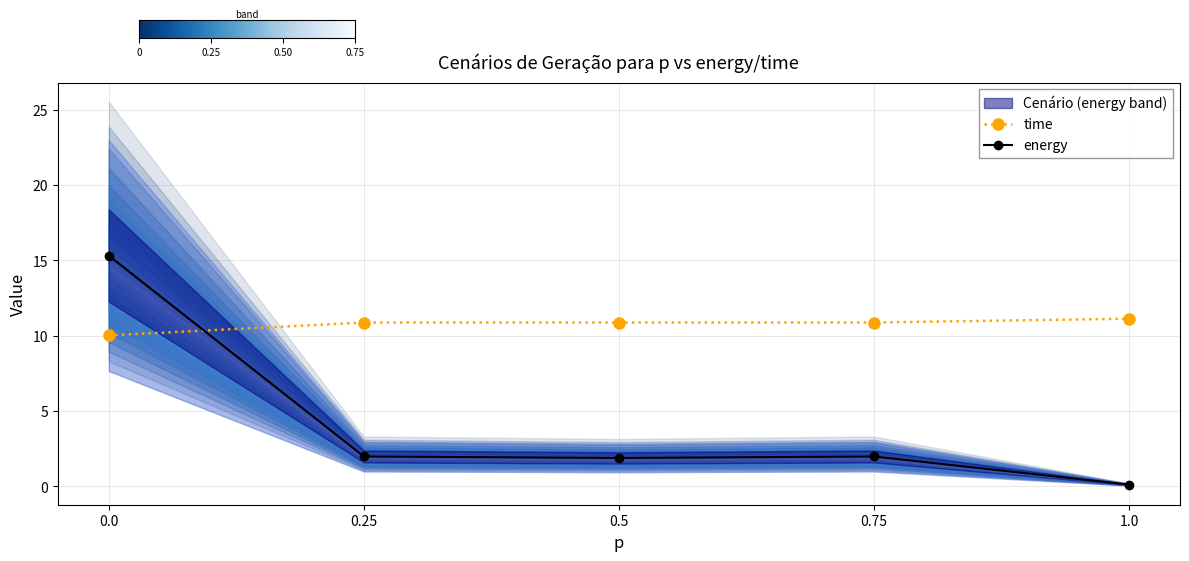

What is the label of the 5th point from the left?

1.0